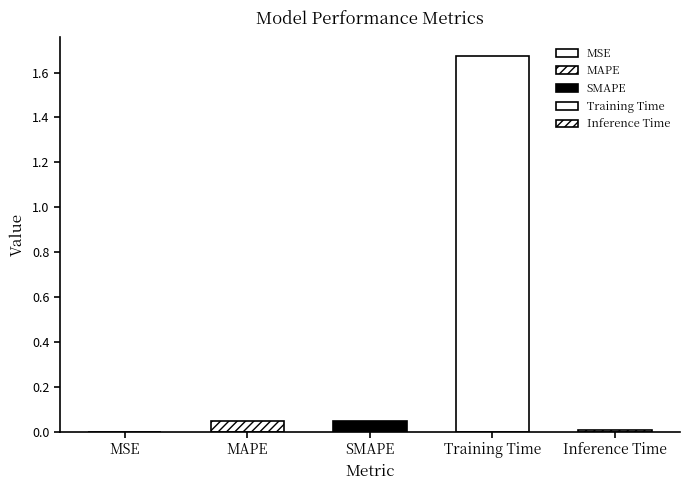

Which label corresponds to the smallest value in the chart?

MSE